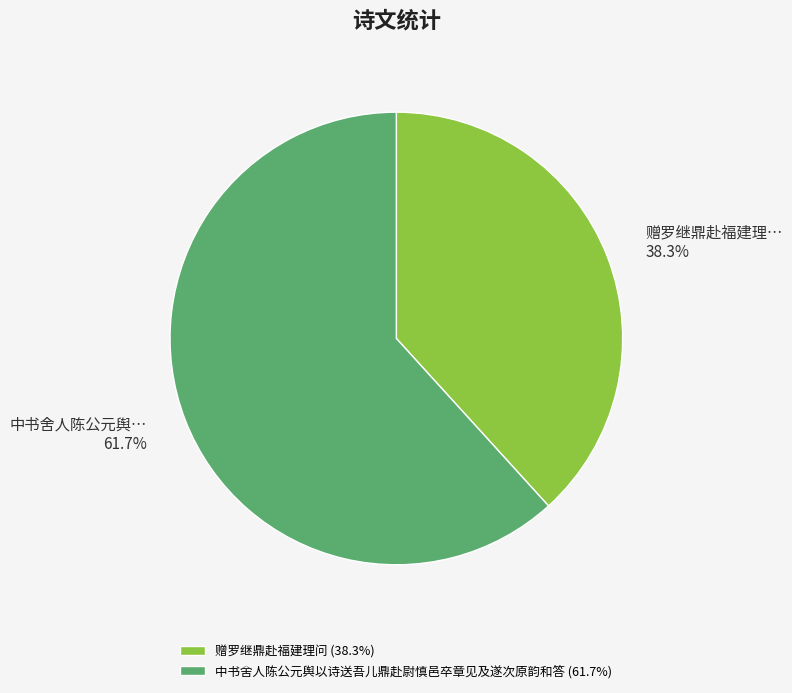

Count the number of slices in the pie.

2